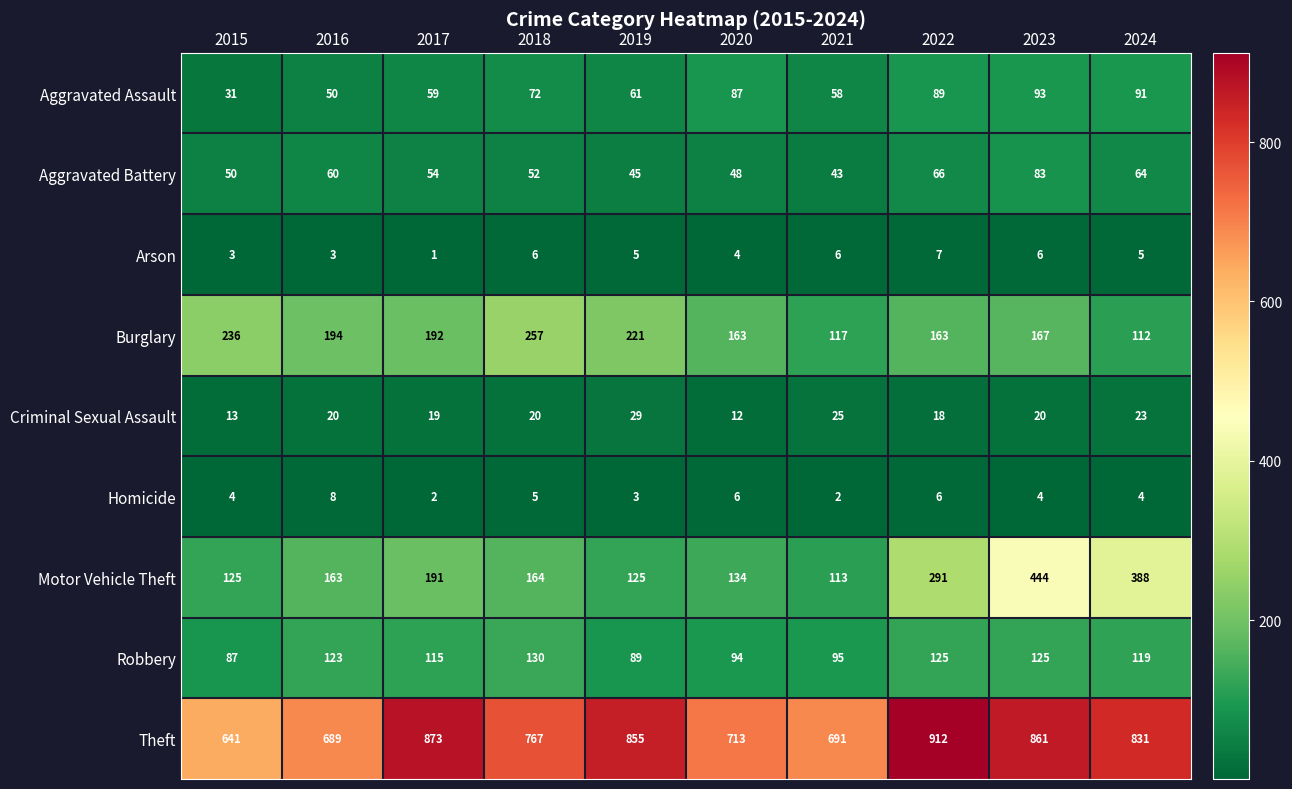

Read the Burglary value at 2024, to the nearest 50.

100